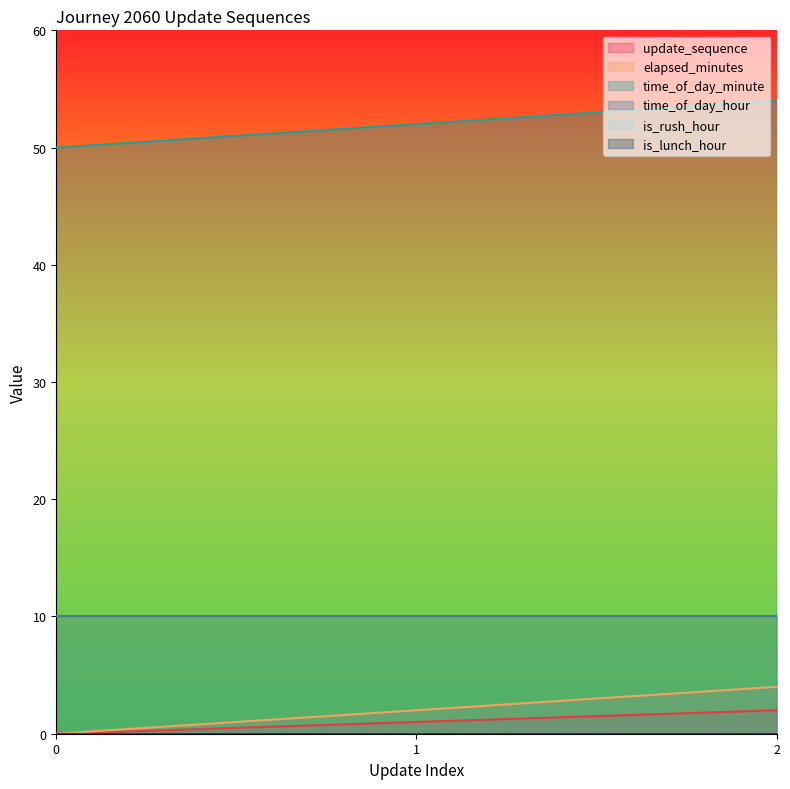

Which category has the highest value in the update_sequence series?

2